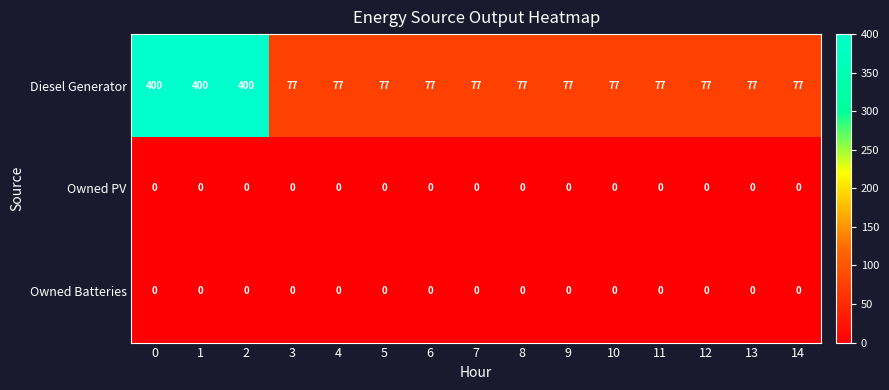

The Owned Batteries series shows 0 at 13. True or false?

True